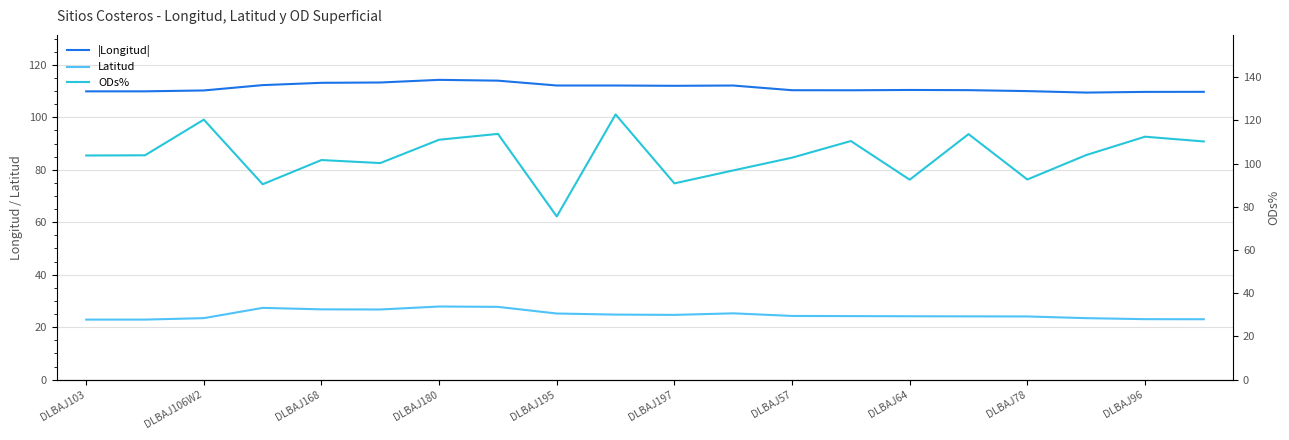

True or false: ODs% has a value of 110.4 at 13.

True